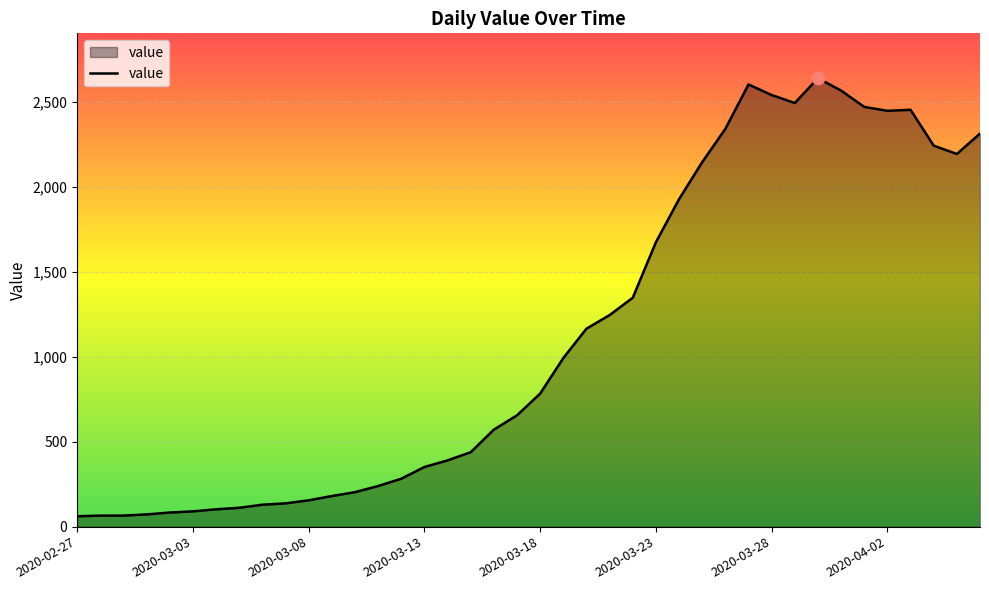

What is the maximum value shown in the chart?

2639